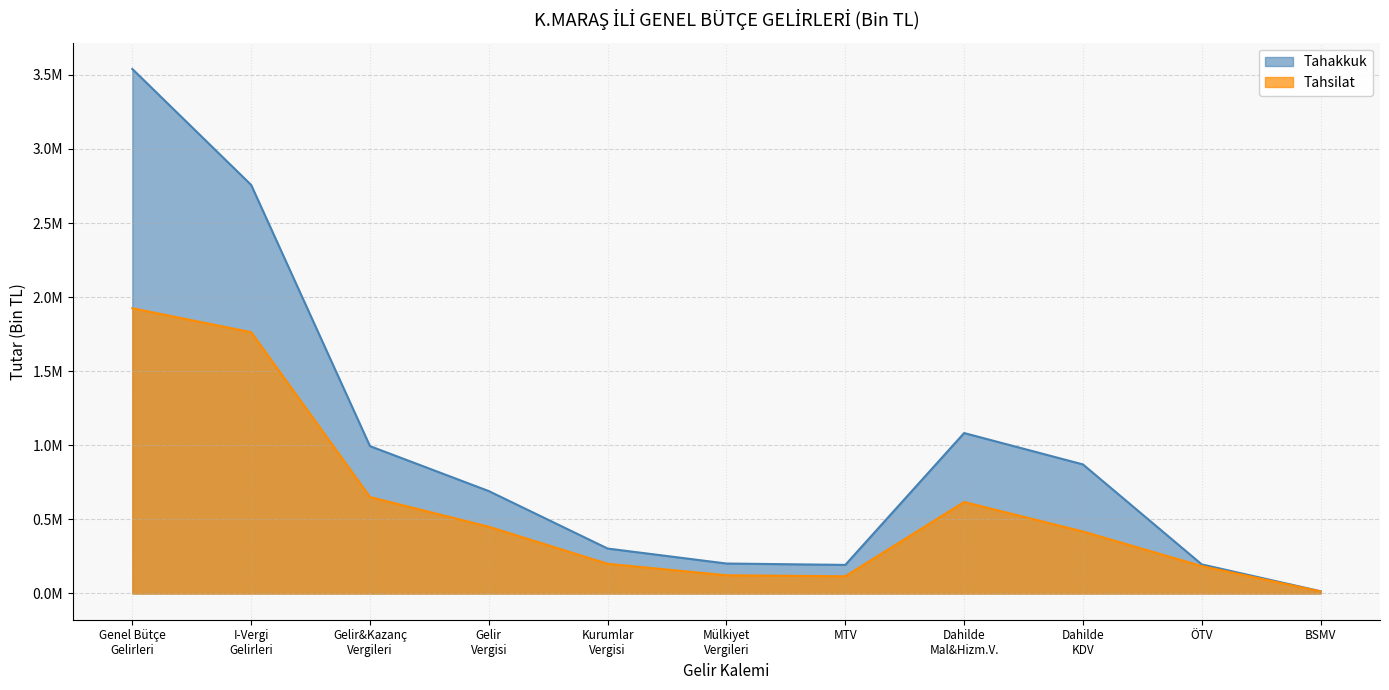

Which label corresponds to the largest value in the chart?

Genel Bütçe
Gelirleri